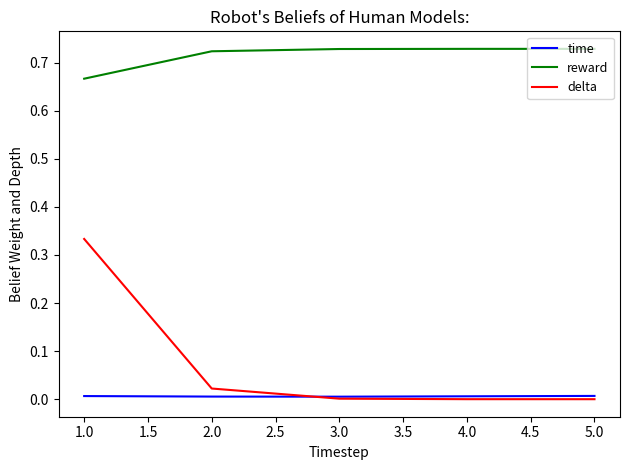

The time series shows 0.0 at 4.0. True or false?

True